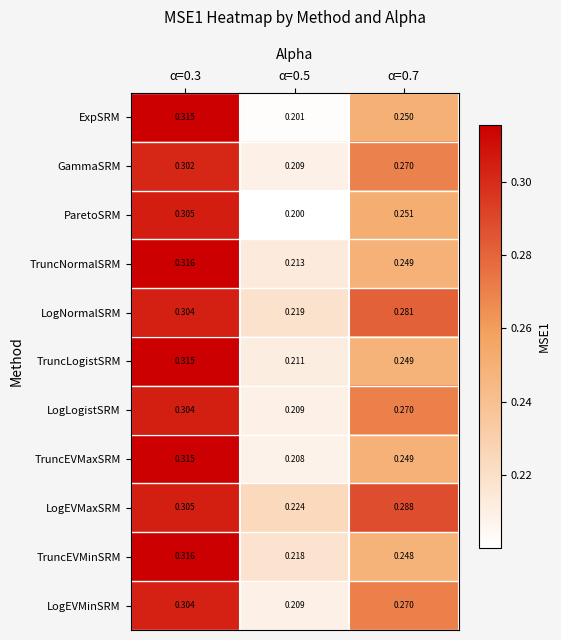

Which series has the largest total across all categories?

LogEVMaxSRM